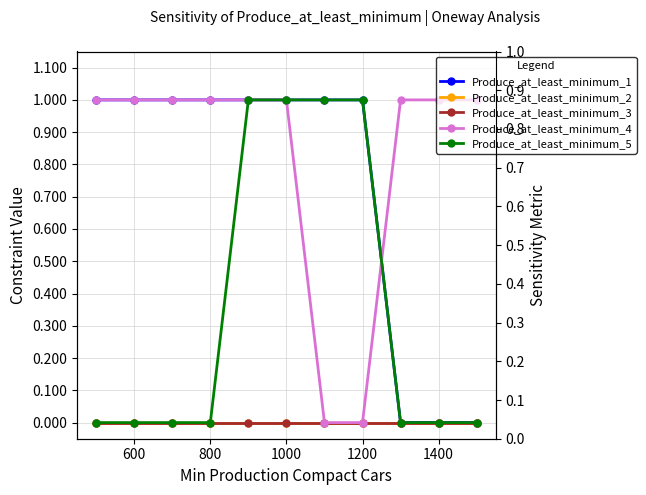

Is this an area chart (filled region under the line)?

No